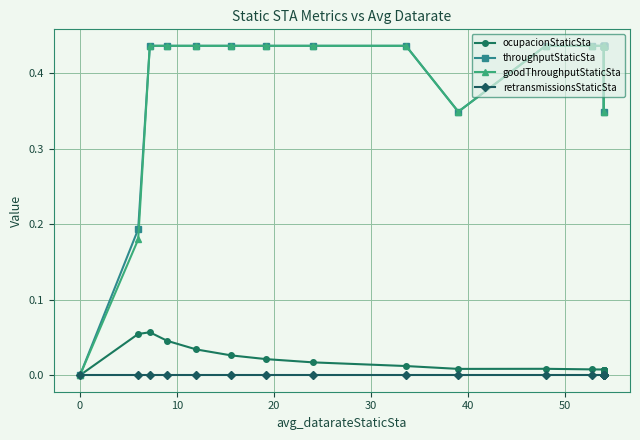

What is the highest value of the ocupacionStaticSta series?

0.1